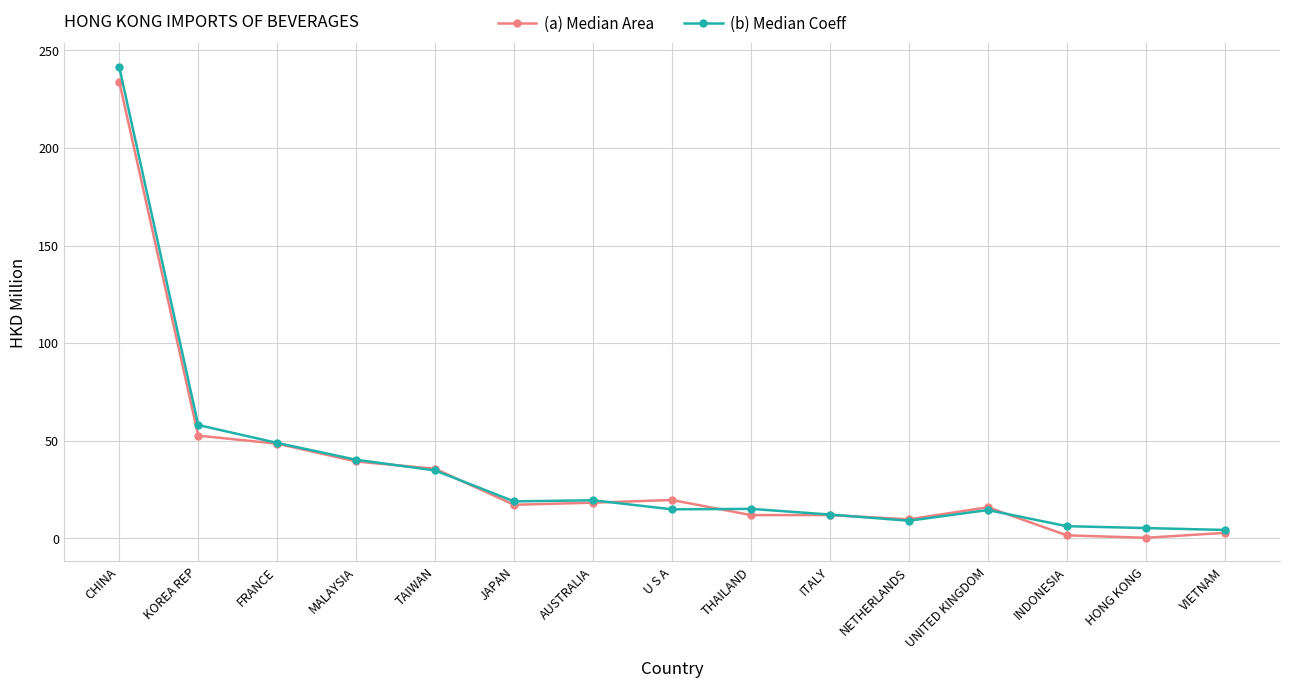

Is it true that (a) Median Area equals 12.0 at ITALY?

True